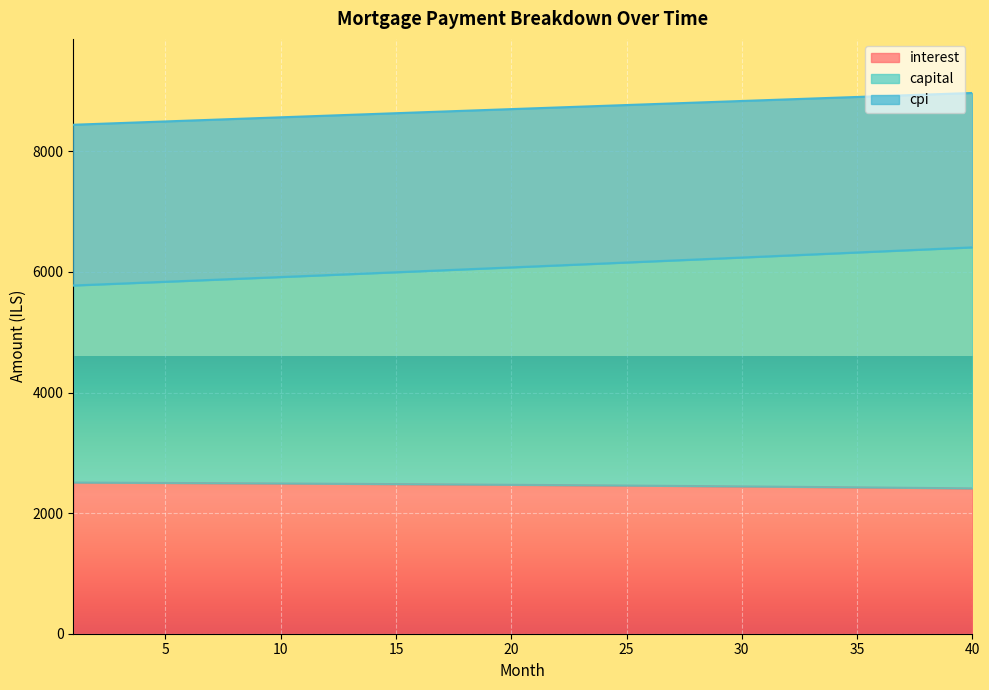

What is the sum of all interest values?

98599.6